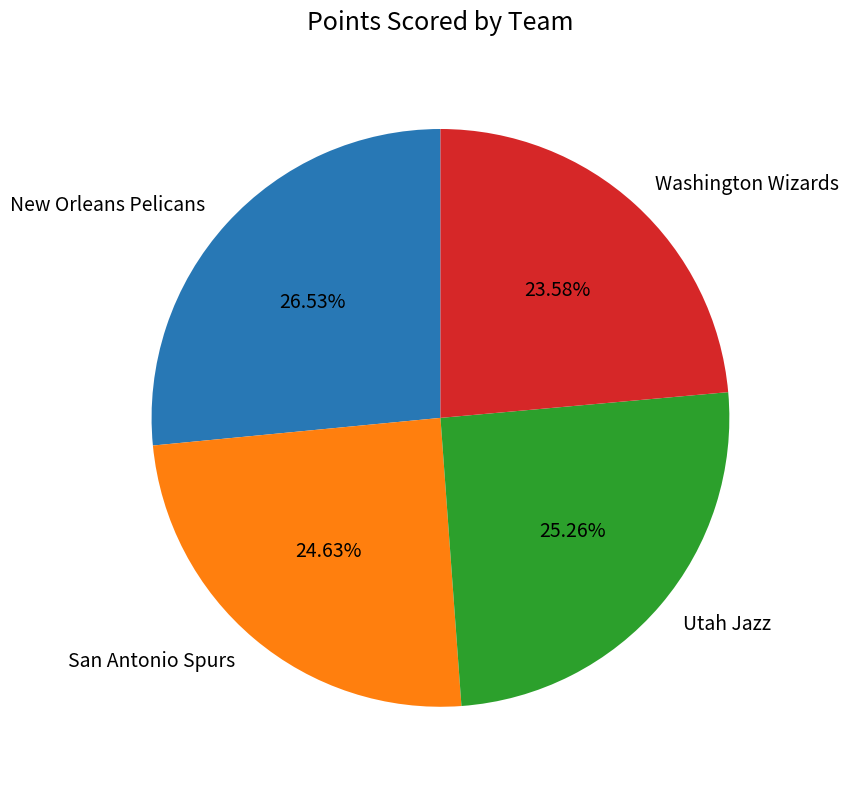

To the nearest percent, what is the average slice percentage?

25%